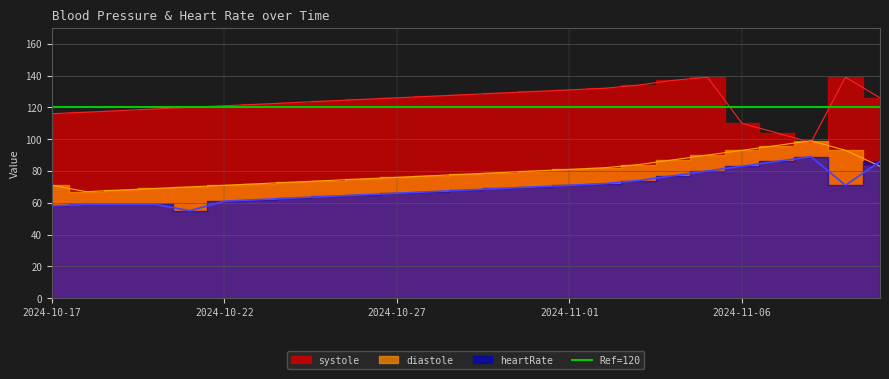

At which category does systole reach its first local valley?

2024-11-08